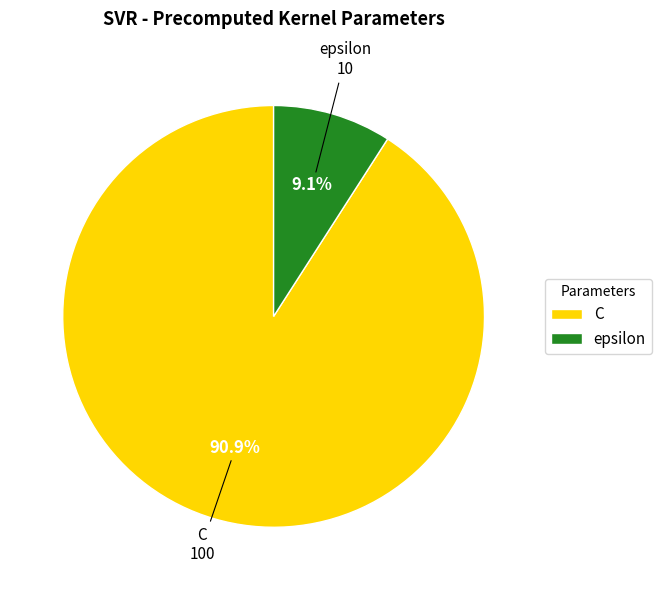

Which slice is the smallest?

epsilon